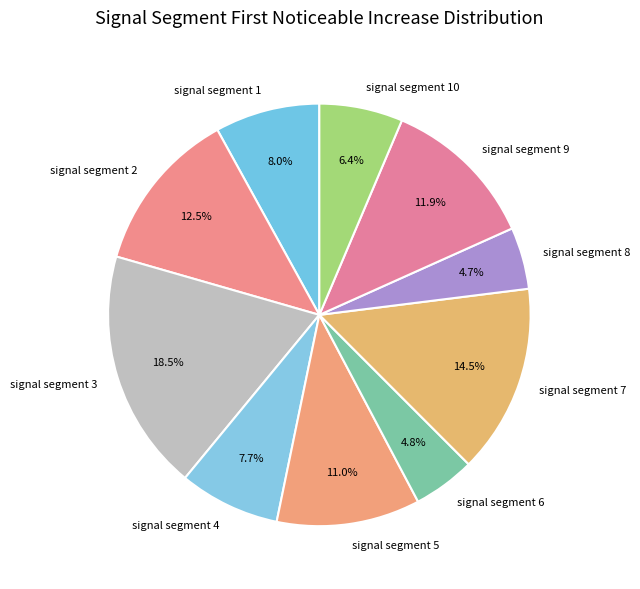

Which slice is the largest?

signal segment 3